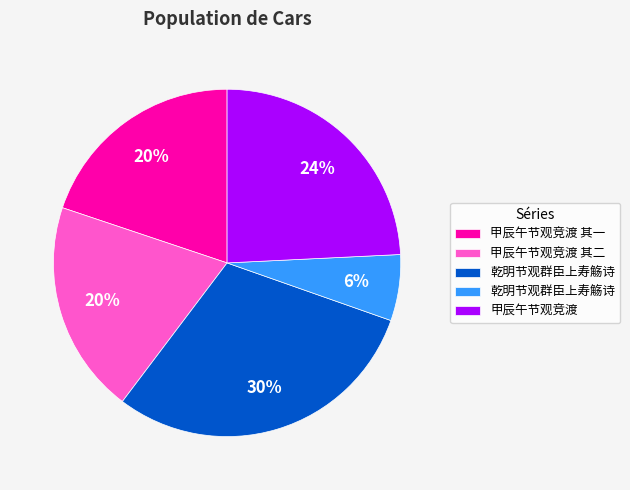

How many segments does this pie chart have?

5